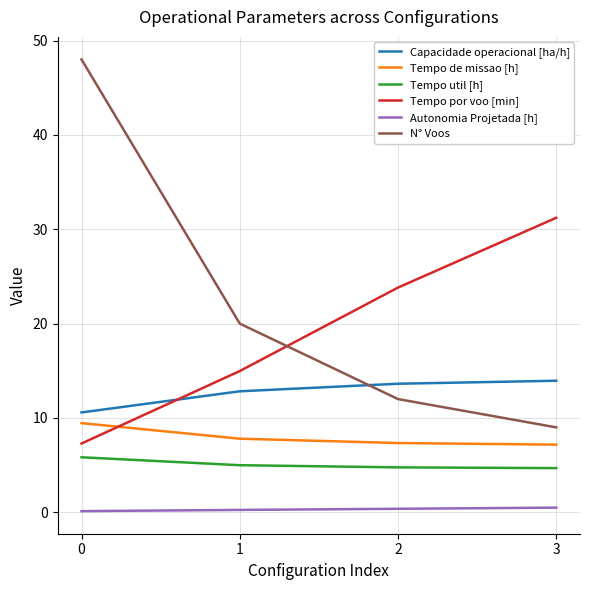

Is the value of Tempo de missao [h] at 2 greater than the value of Capacidade operacional [ha/h] at 1?

No